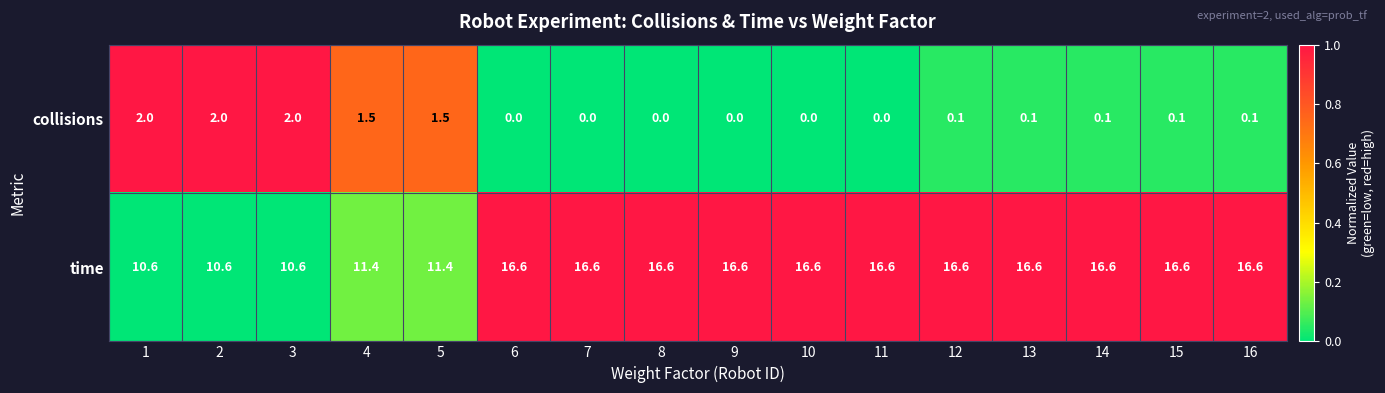

Rank the series by their average value, from highest to lowest.

time, collisions